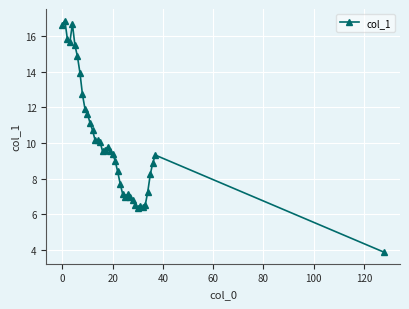

True or false: there are more than 0 points higher than both neighbors.

True